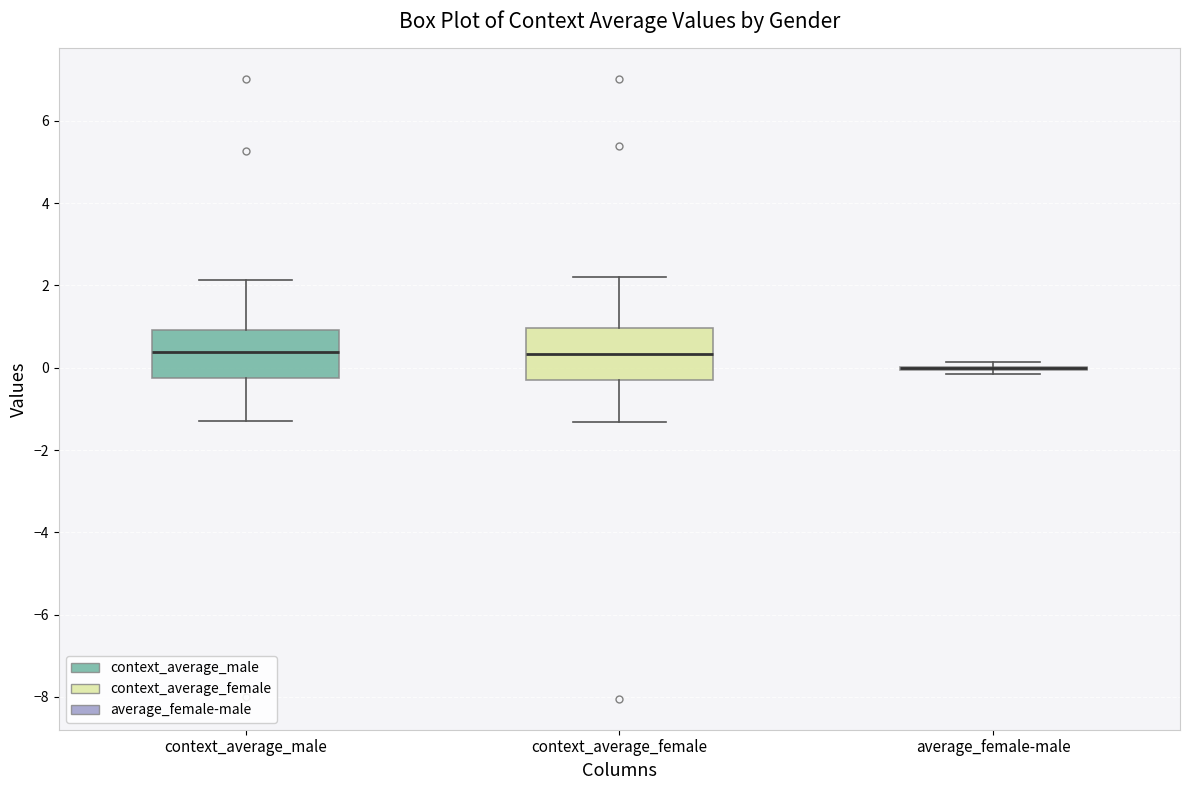

Where does the upper whisker of the box for context_average_female end on the y-axis? The values are not printed on the chart, so give them approximately, as read against the axis.

2.2